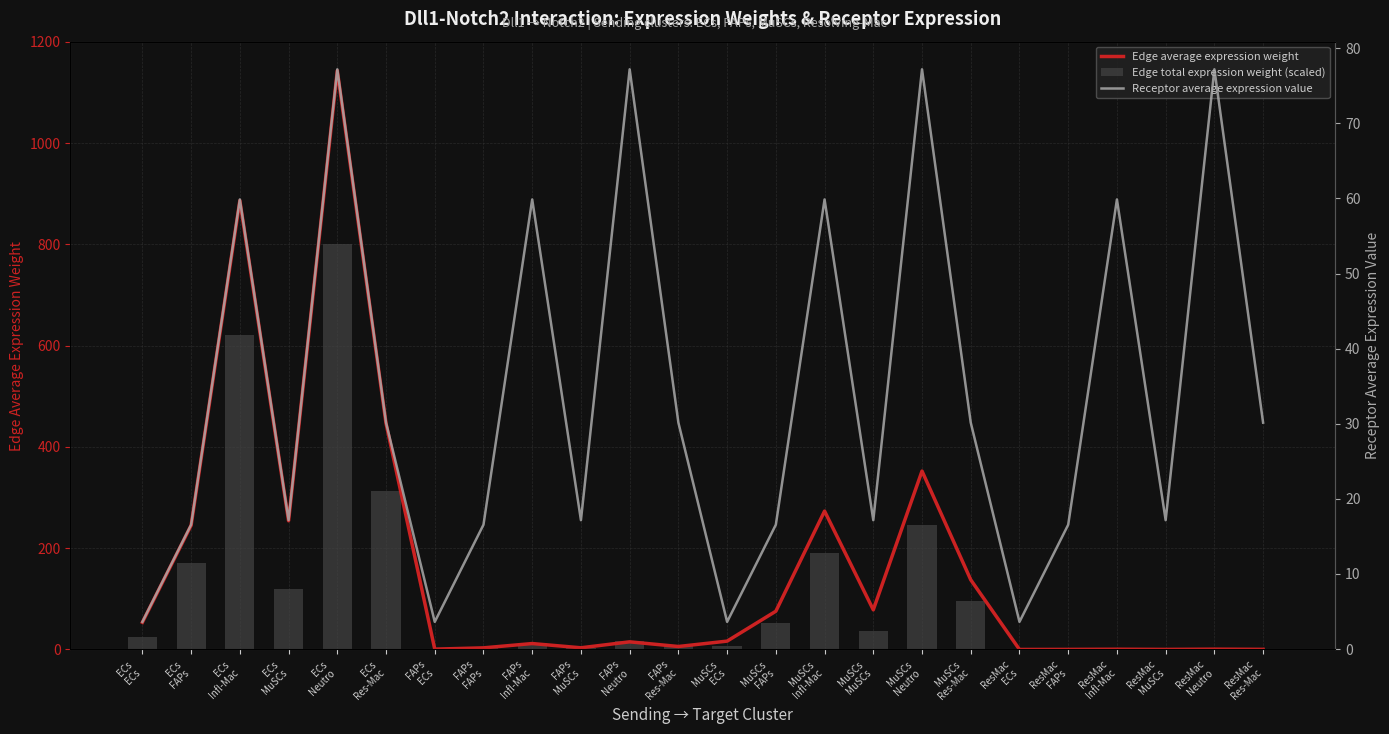

Which label corresponds to the largest value in the chart?

ECs
Neutro